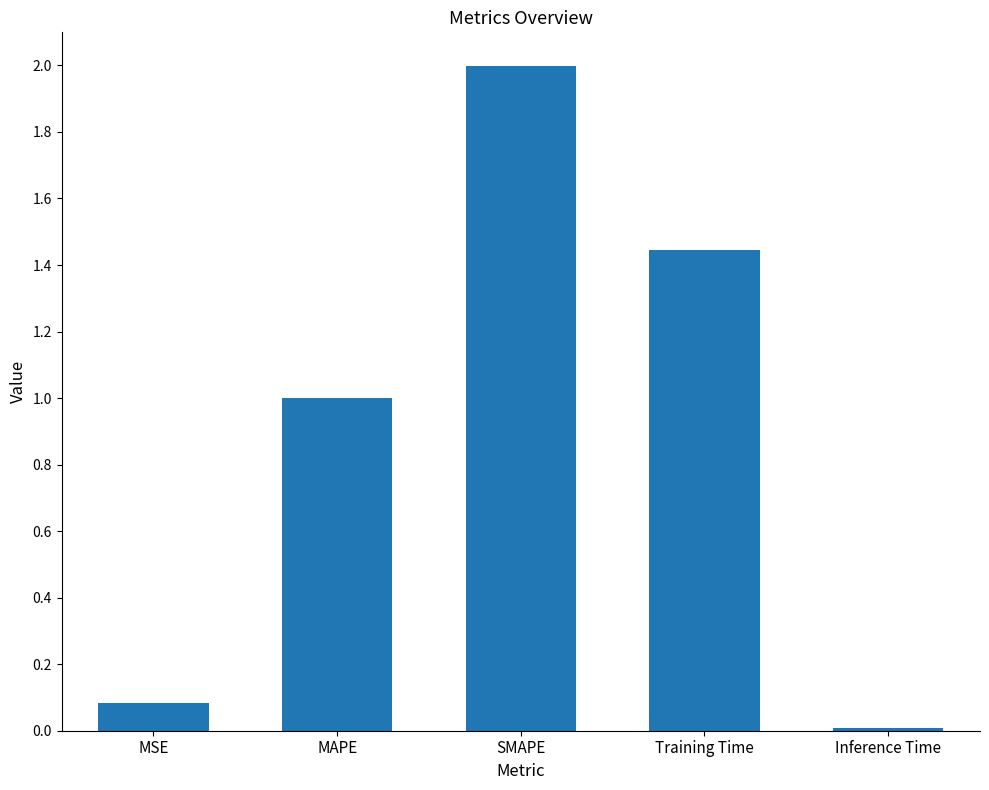

Which has a higher value, SMAPE or MAPE?

SMAPE